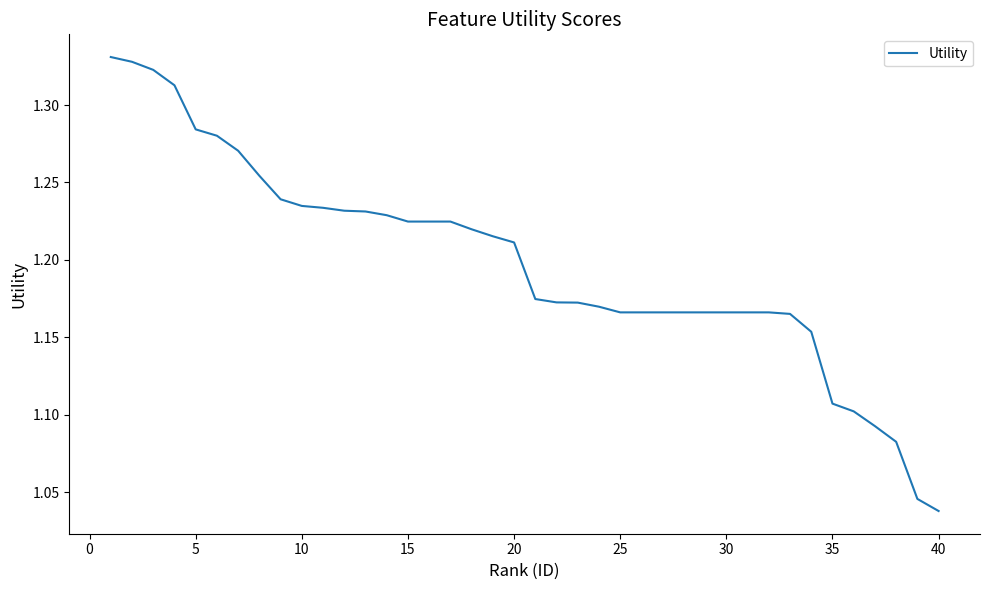

How many lines are shown in the chart?

1